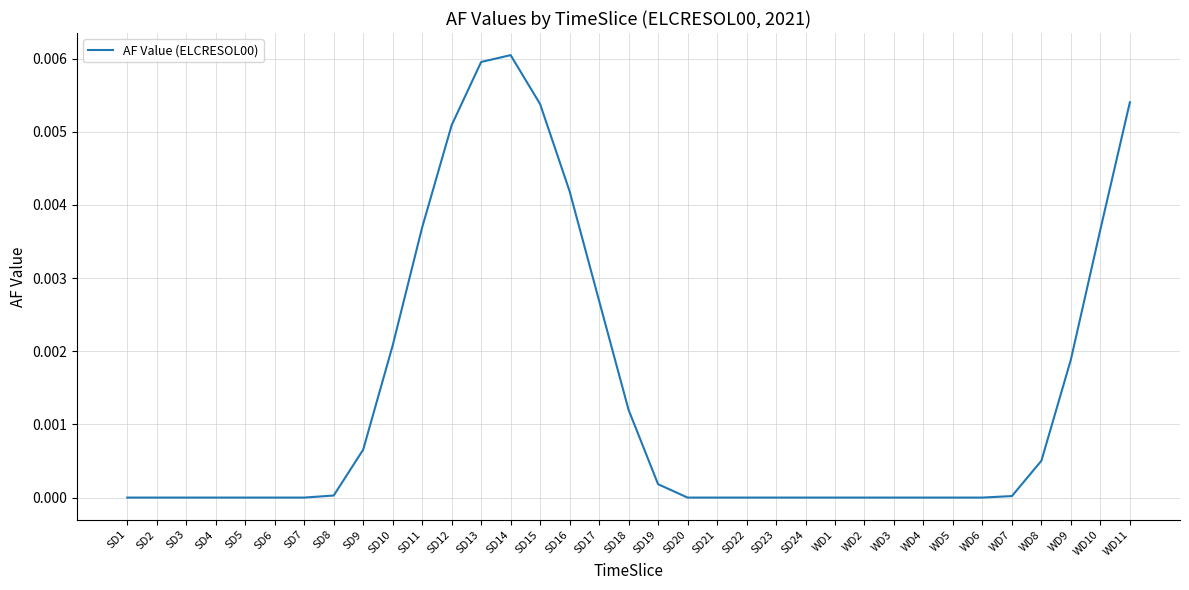

Which label corresponds to the largest value in the chart?

SD14